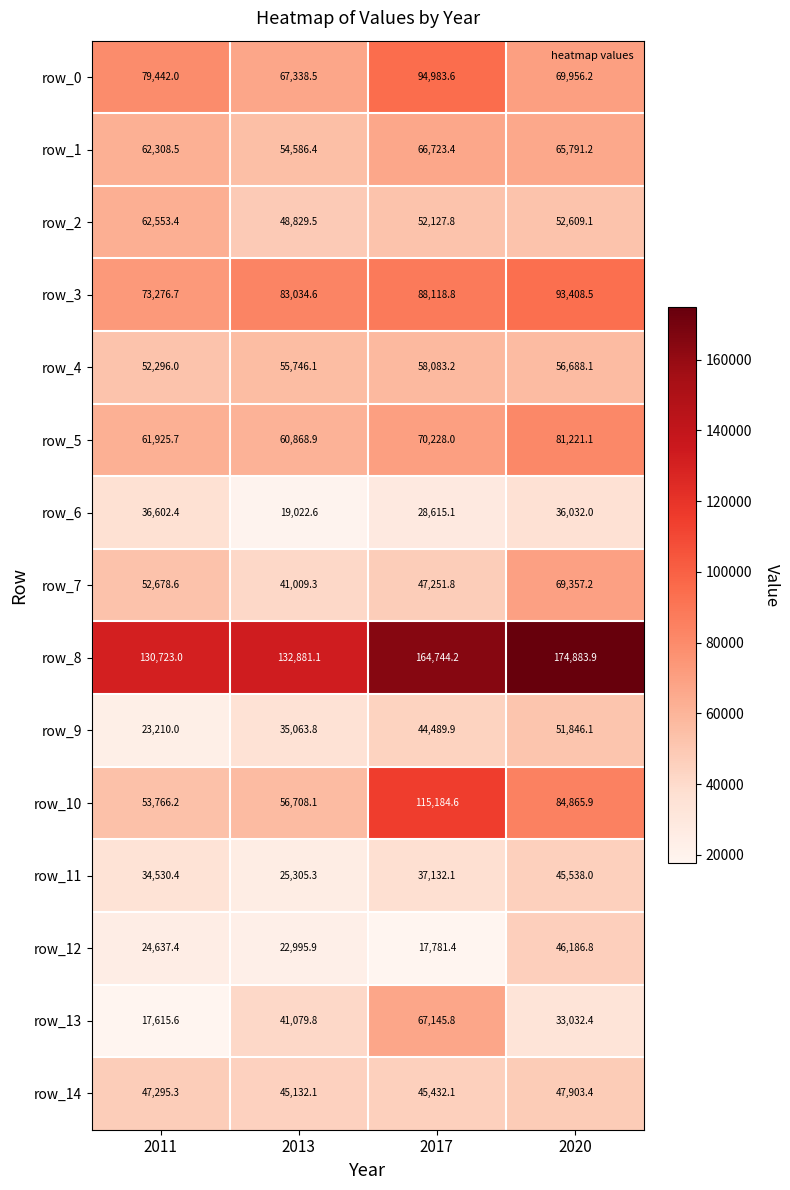

Is it true that row_12 equals 4776.6 at 2017?

False